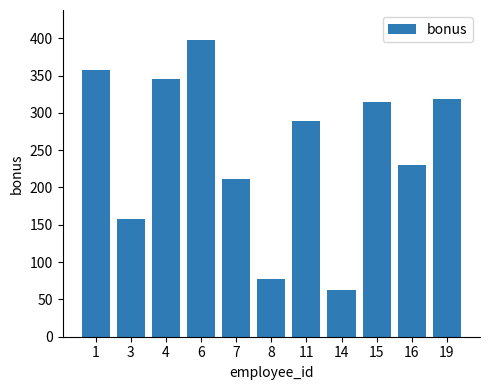

Where does the data first go above 289?

1